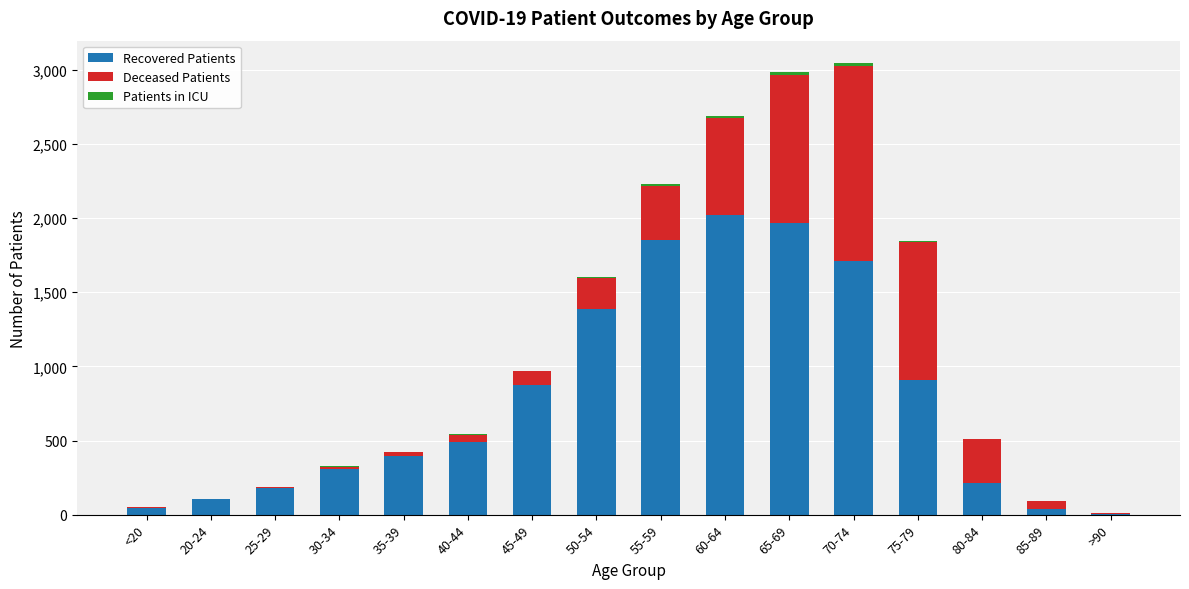

What is the highest value of the Recovered Patients series?

2024